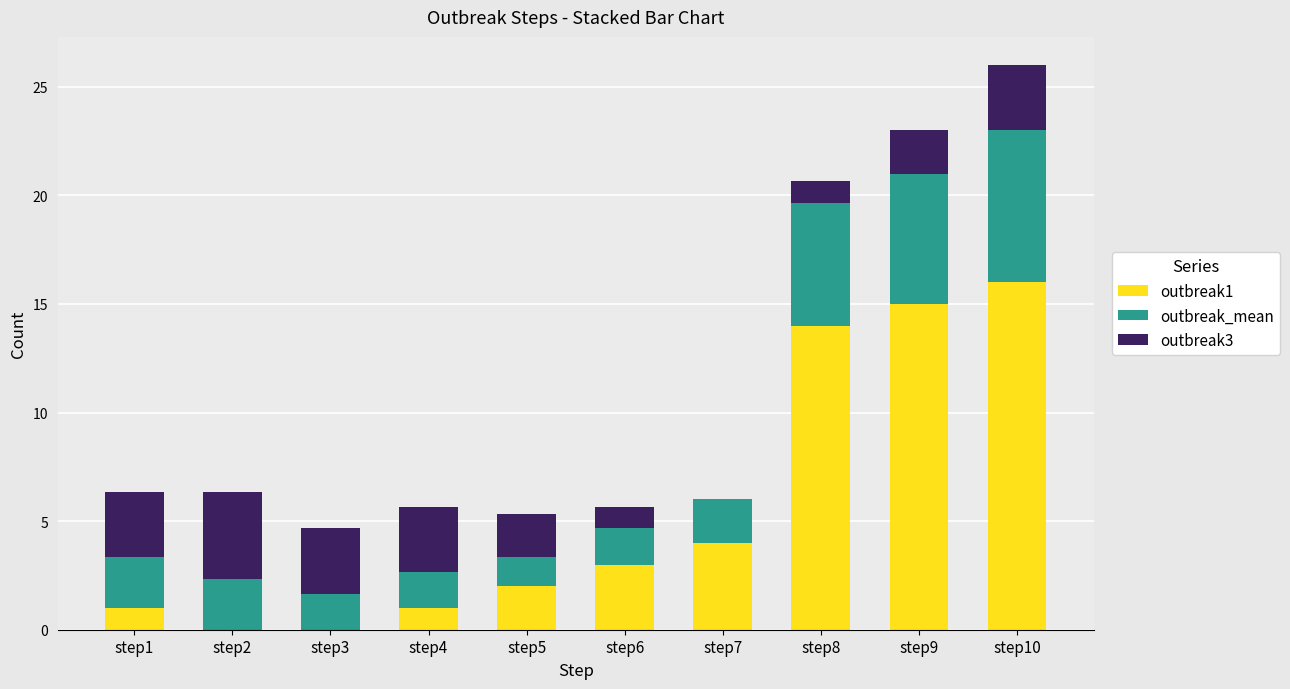

What is the total value across all series at step7?

6.0